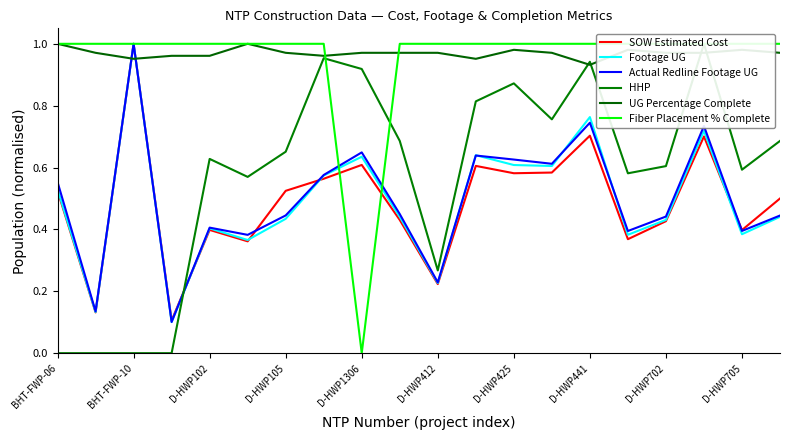

Which category has the highest value in the SOW Estimated Cost series?

BHT-FWP-10